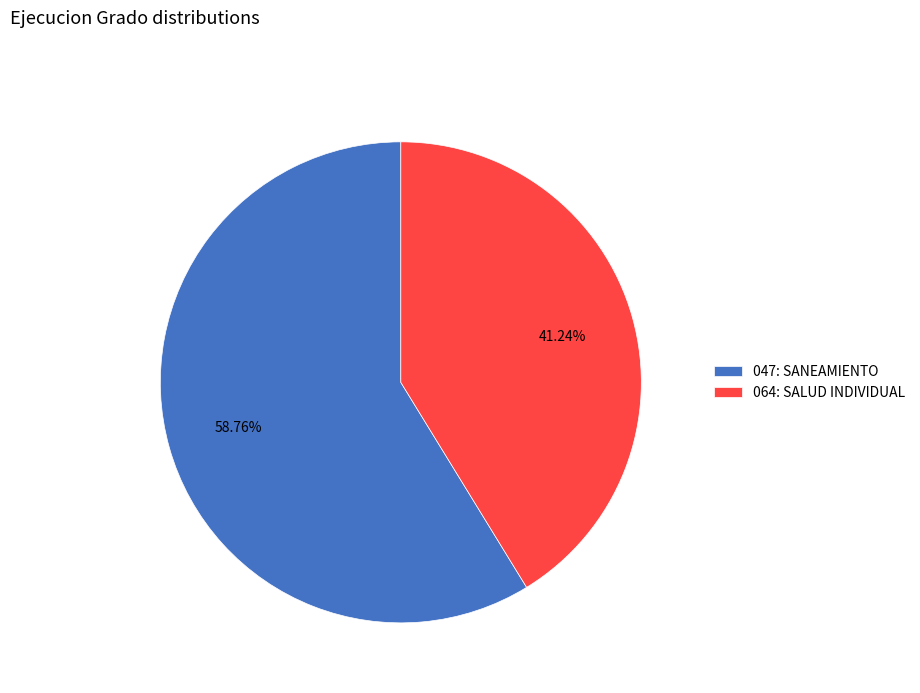

The 064: SALUD INDIVIDUAL slice represents 41% of the pie. True or false?

True